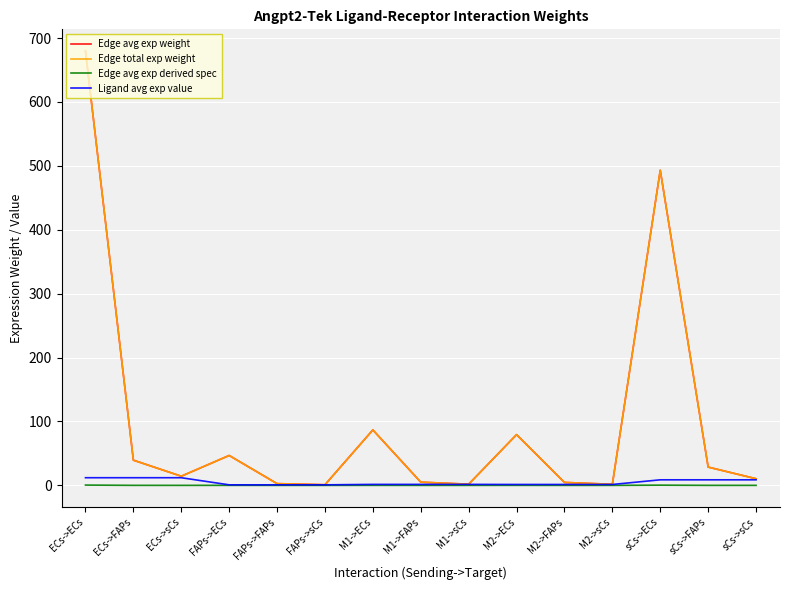

Which has a higher value, sCs->ECs or M1->sCs?

sCs->ECs